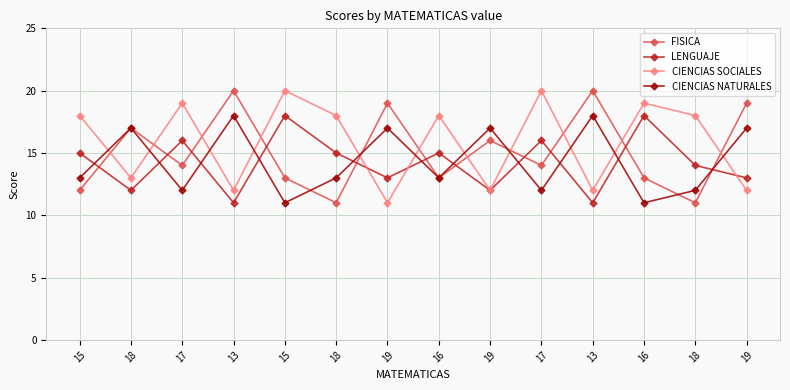

Which series has the largest total across all categories?

CIENCIAS SOCIALES